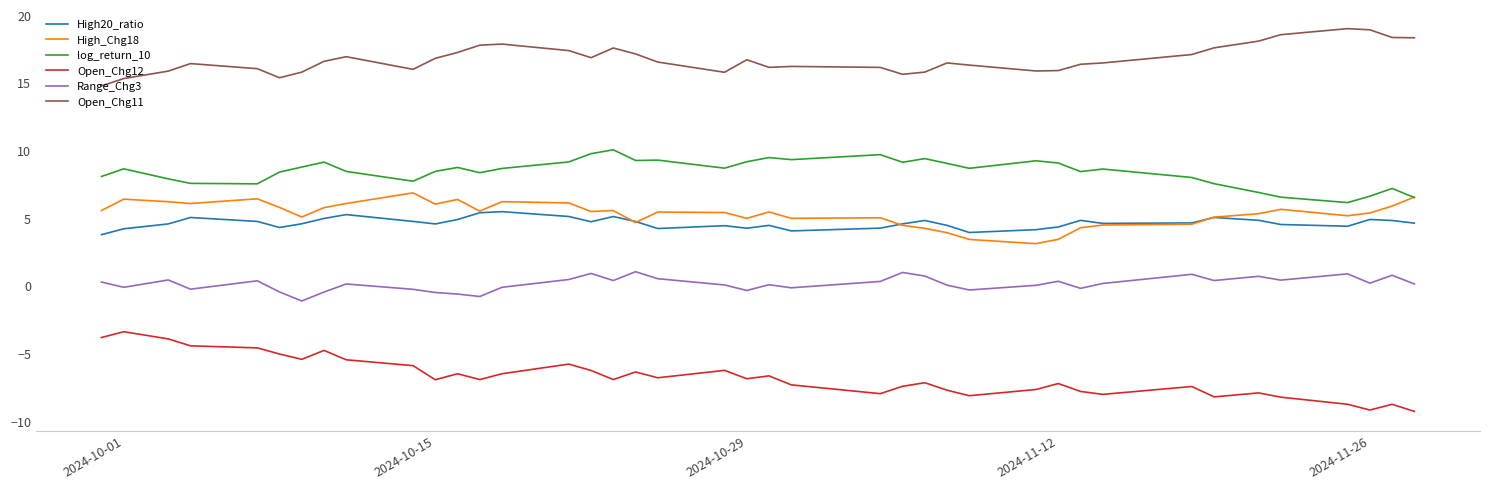

What is the sum of all Open_Chg12 values?

-269.4